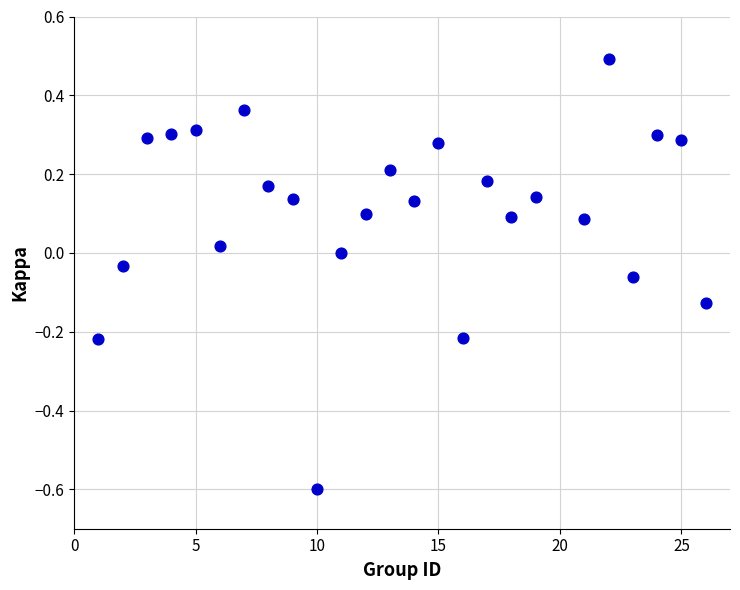

What is the range of Y values (max minus min)?

1.1